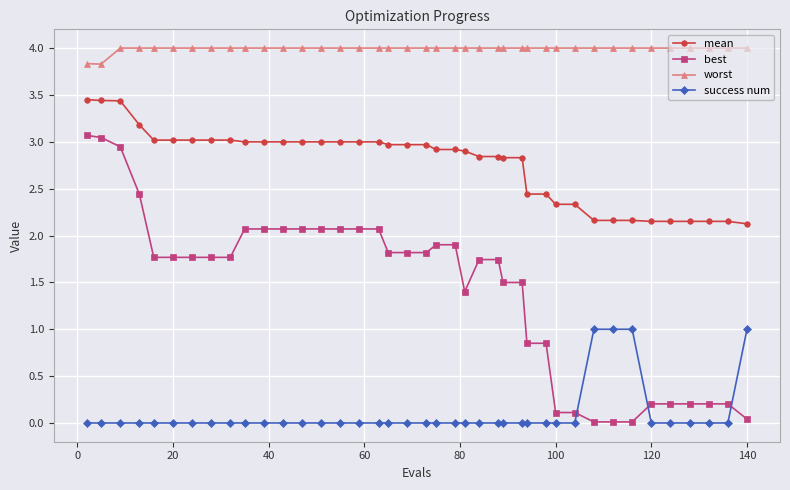

Which series has the largest total across all categories?

worst